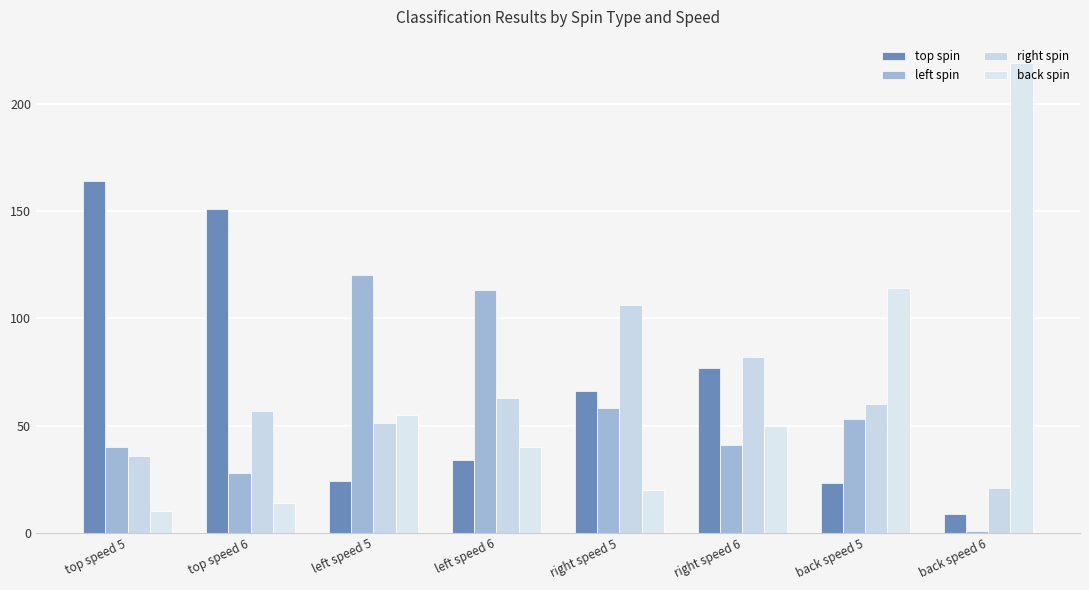

Which series has the widest spread of values?

back spin